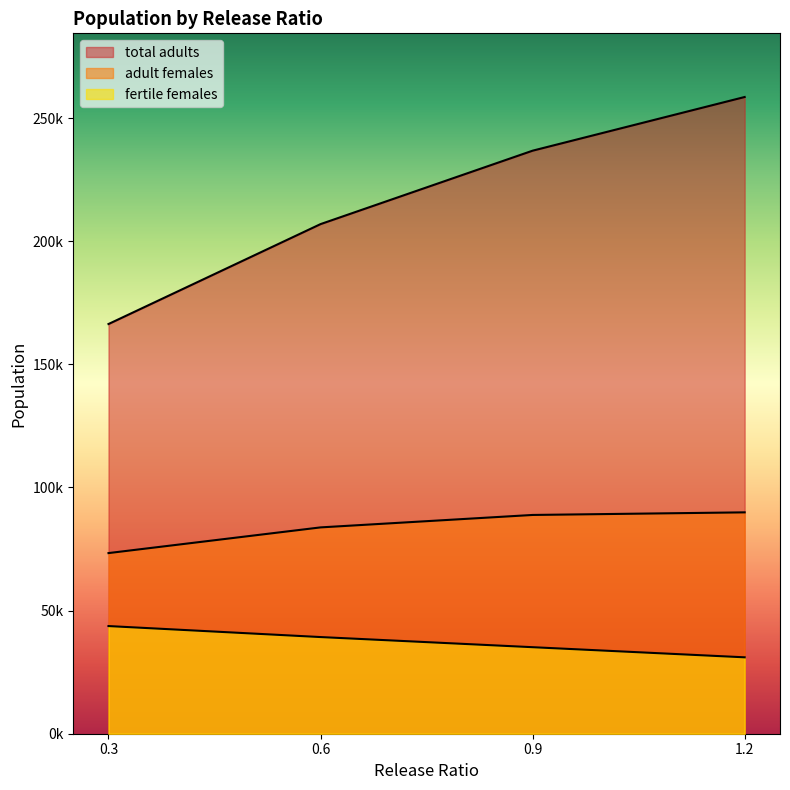

How many lines are shown in the chart?

3